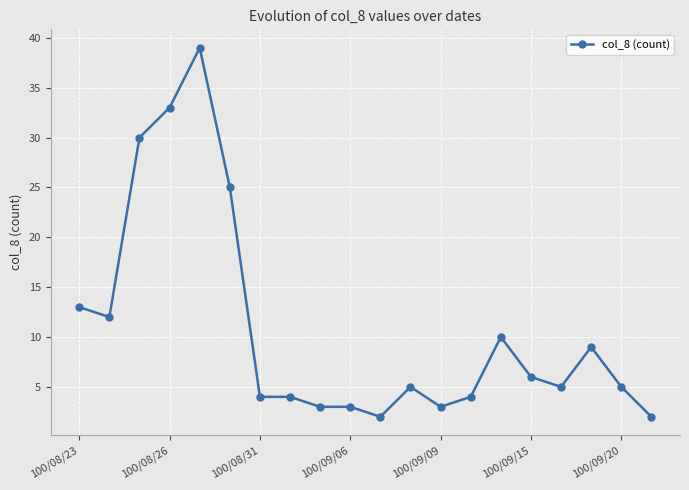

What is the difference between the maximum and minimum values?

37